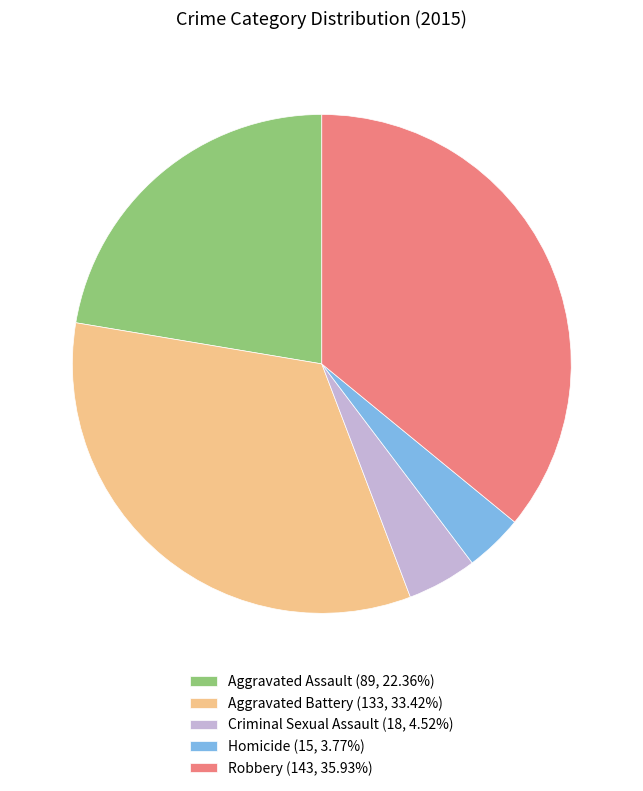

Between Homicide and Robbery, which is larger?

Robbery